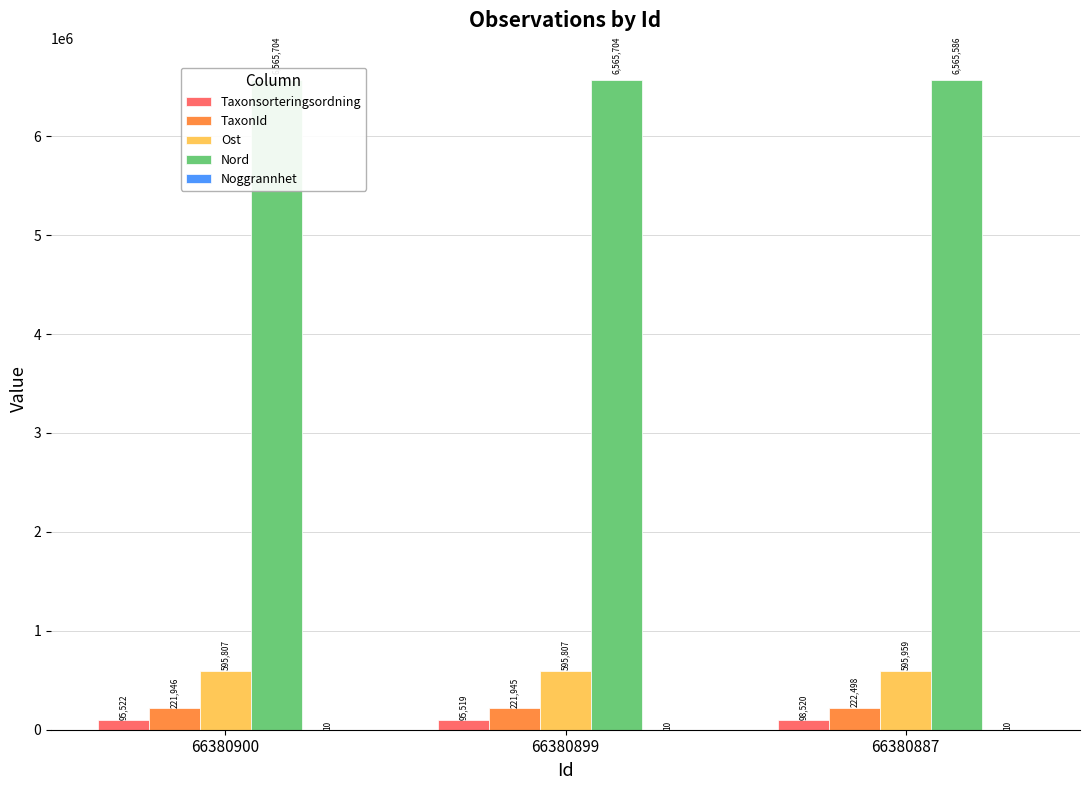

At which label is Nord closest to 6565645?

66380900